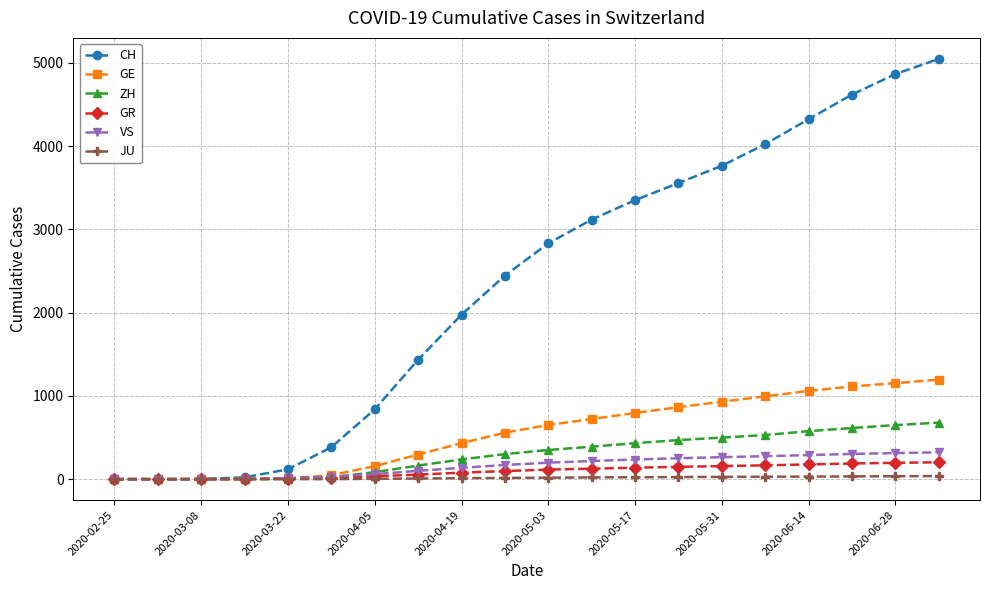

Which series has the largest range (max minus min)?

CH